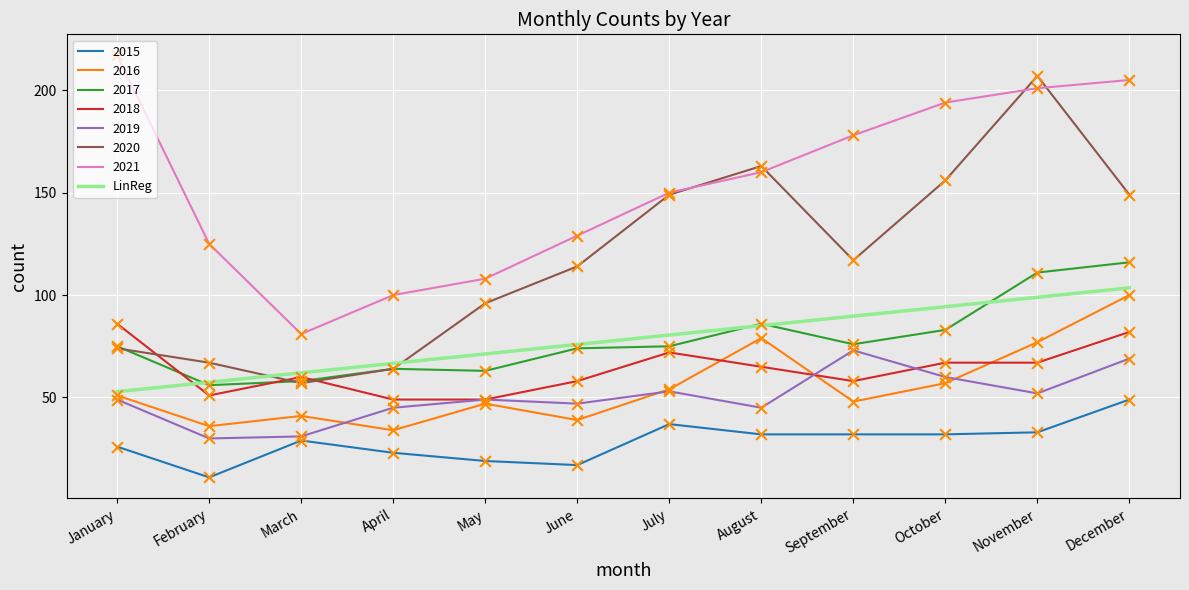

What is the difference between the highest and lowest values at November?

174.0